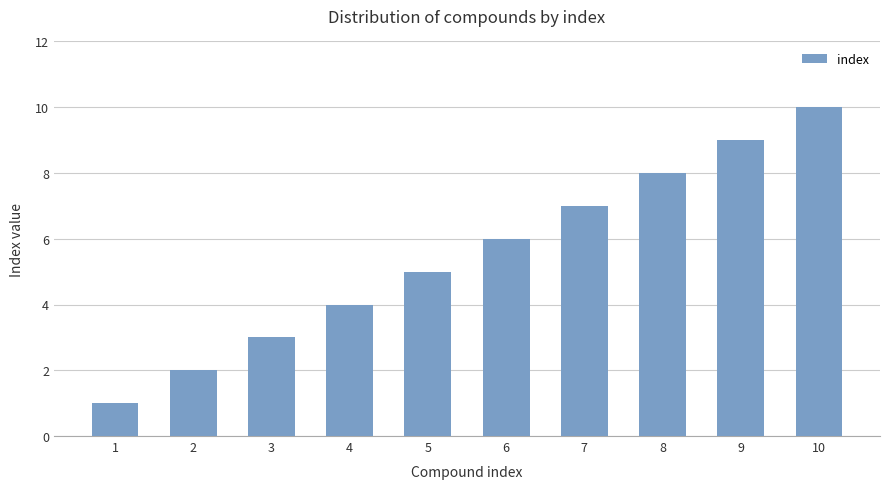

Is it true that the value at 2 is 1?

False